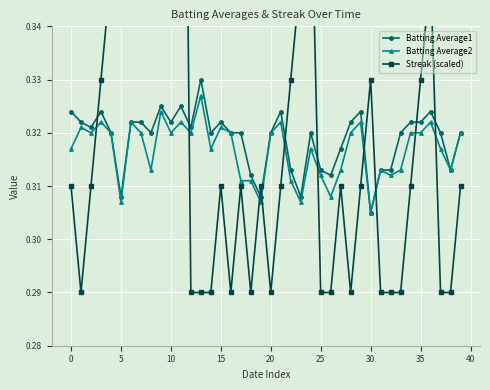

True or false: Batting Average1 has more than 0 interior local peaks.

True